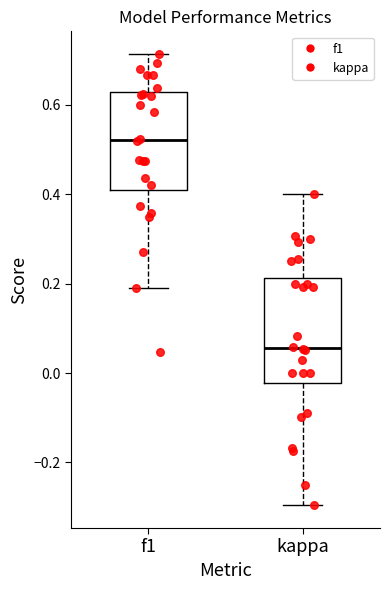

Reading left to right, read every box against the y-axis: the position of its median line, the range the box covers, and the ends of its whiskers. The values are not printed on the chart, so give them approximately, as read against the axis.

f1: median 0.52, box 0.40 to 0.62, whiskers 0.20 to 0.72
kappa: median 0.06, box -0.02 to 0.22, whiskers -0.30 to 0.40